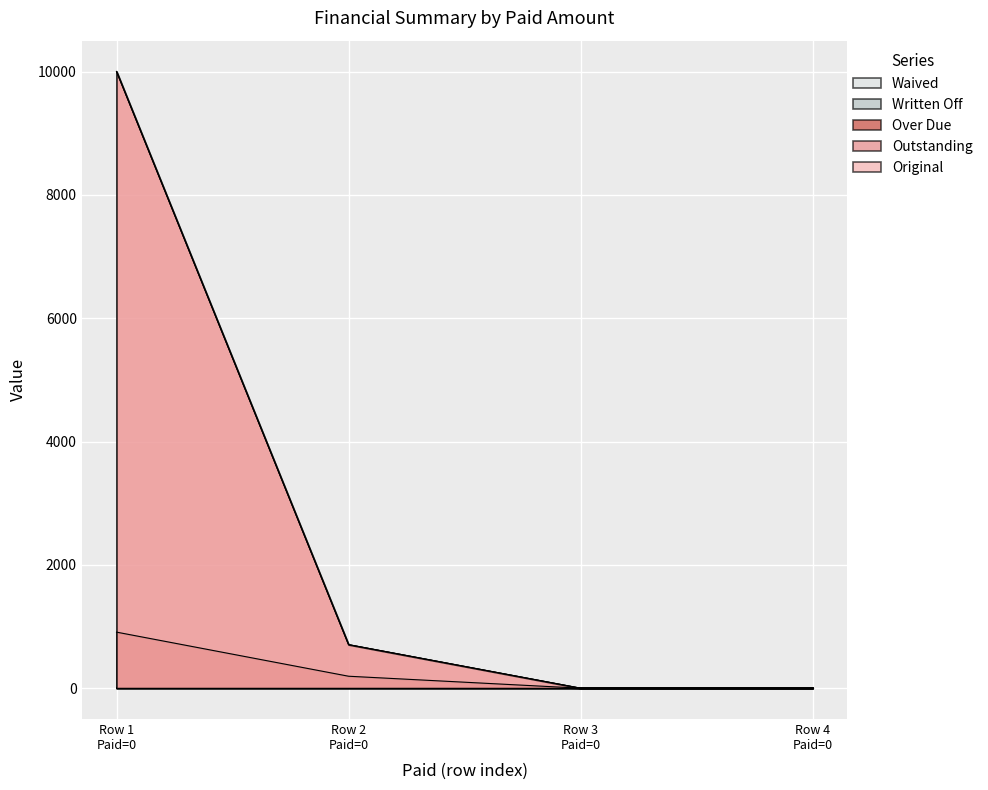

What is the difference between the maximum and minimum values in the Over Due series?

909.1